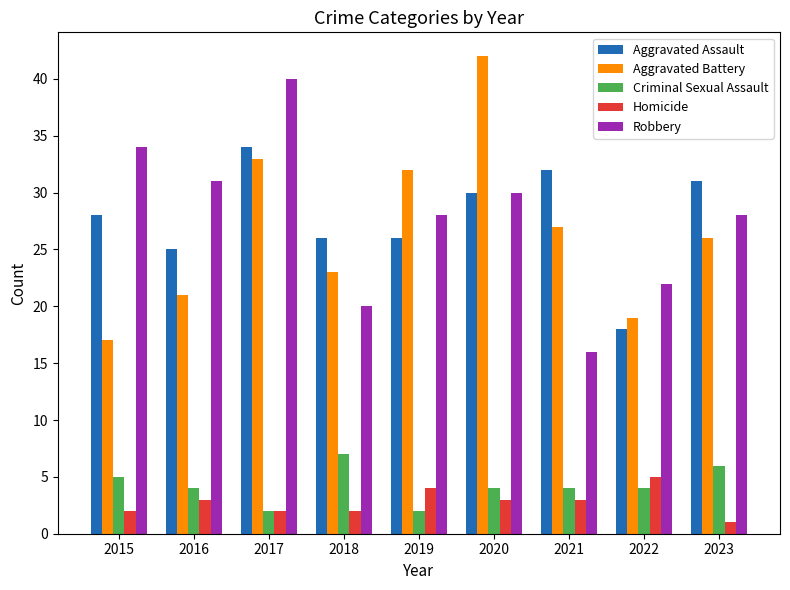

What are all the series names shown in the legend?

Aggravated Assault, Aggravated Battery, Criminal Sexual Assault, Homicide, Robbery